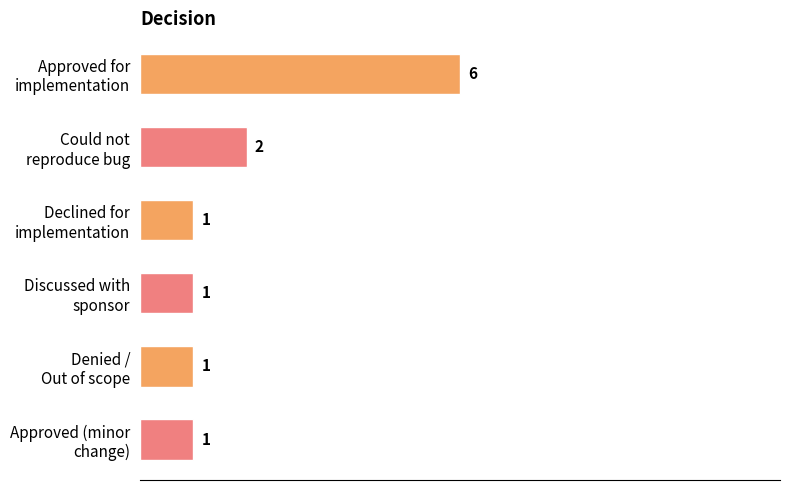

What is the value of the 3rd bar from the top?

1